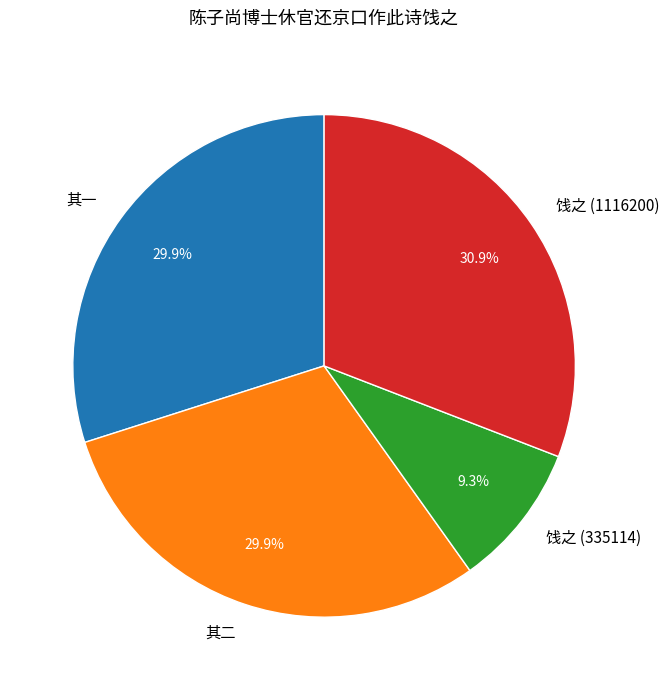

To the nearest percent, what is the average slice percentage?

25%